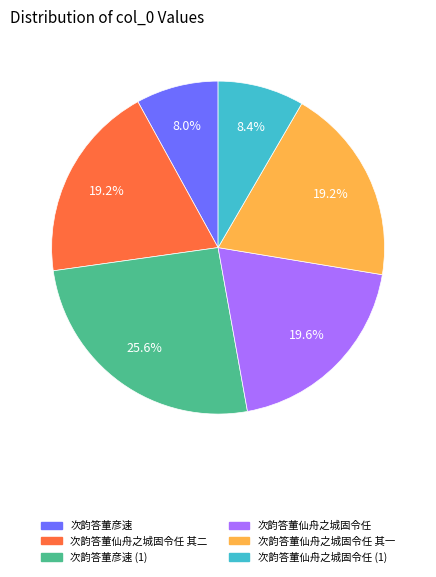

Is there a majority slice in this chart?

No